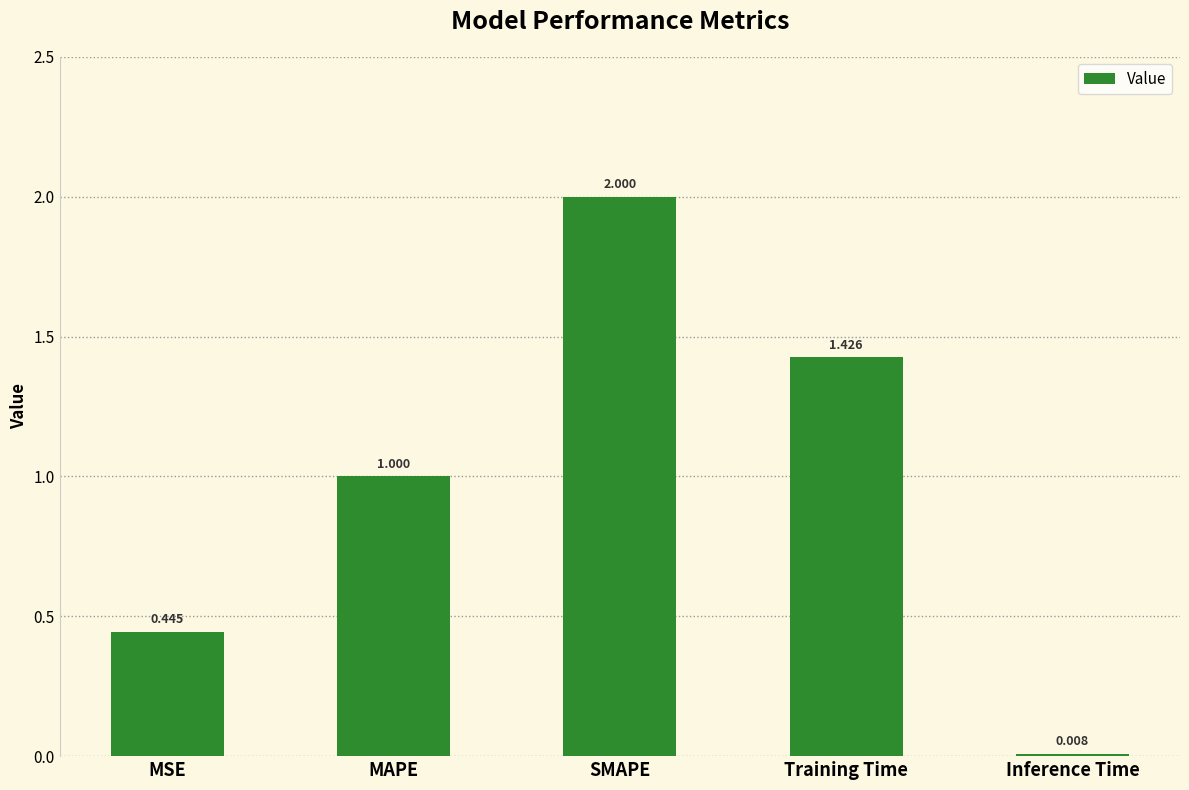

The chart shows a value of 1.0 at MAPE. True or false?

True